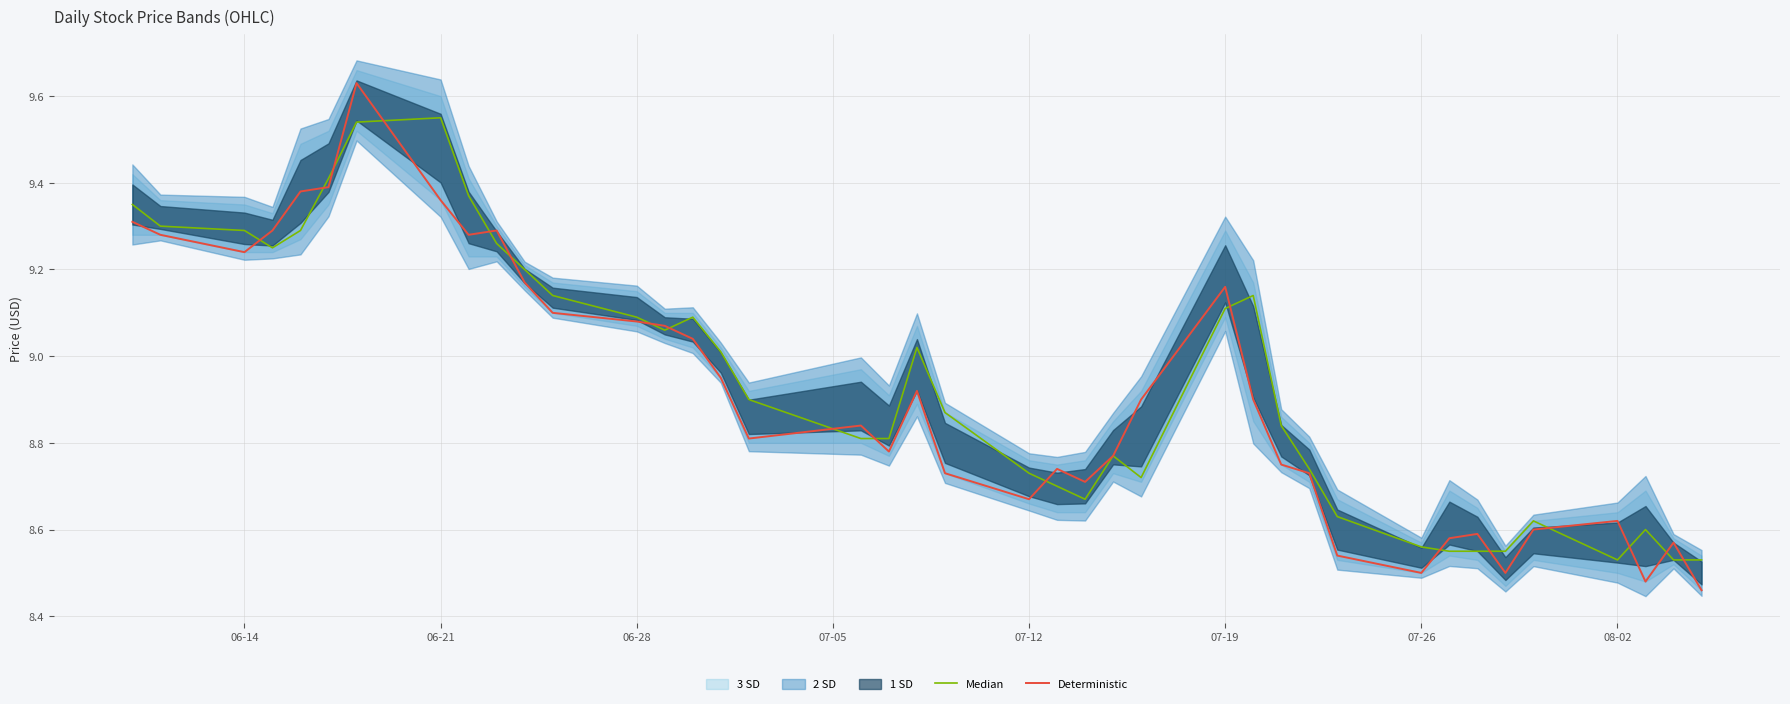

Is this an area chart (filled region under the line)?

No